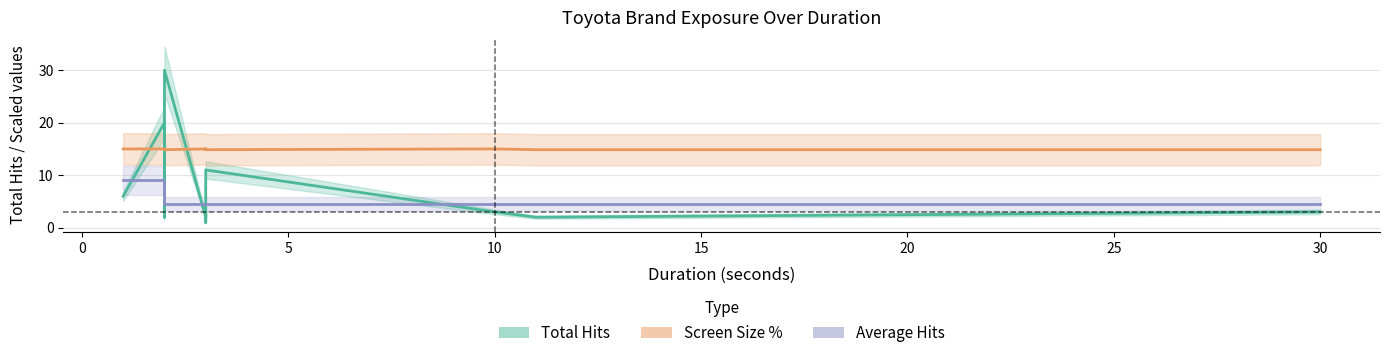

Between 20 and 11, which is larger?

20